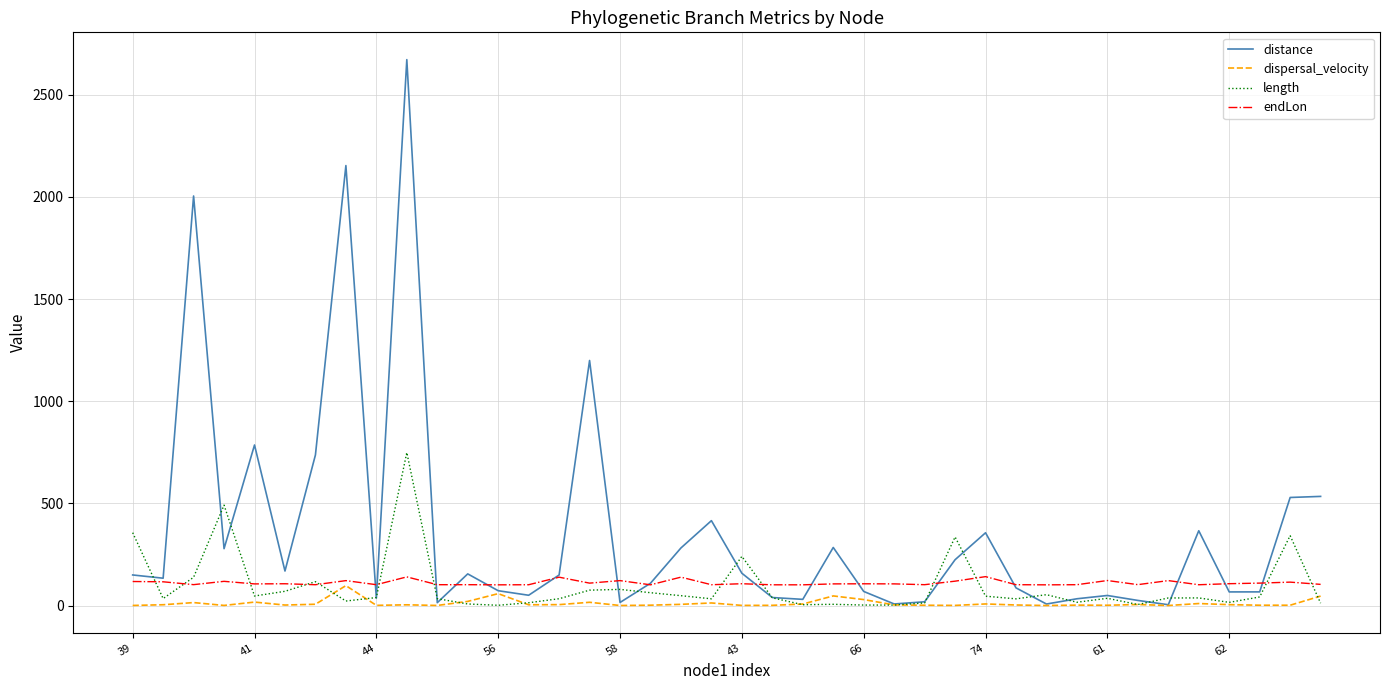

Which series has the widest spread of values?

distance